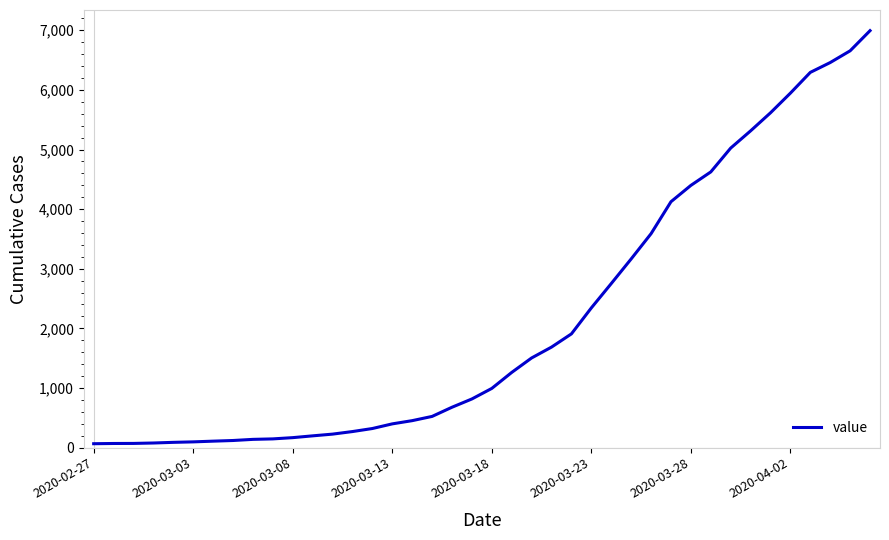

How many lines are shown in the chart?

1